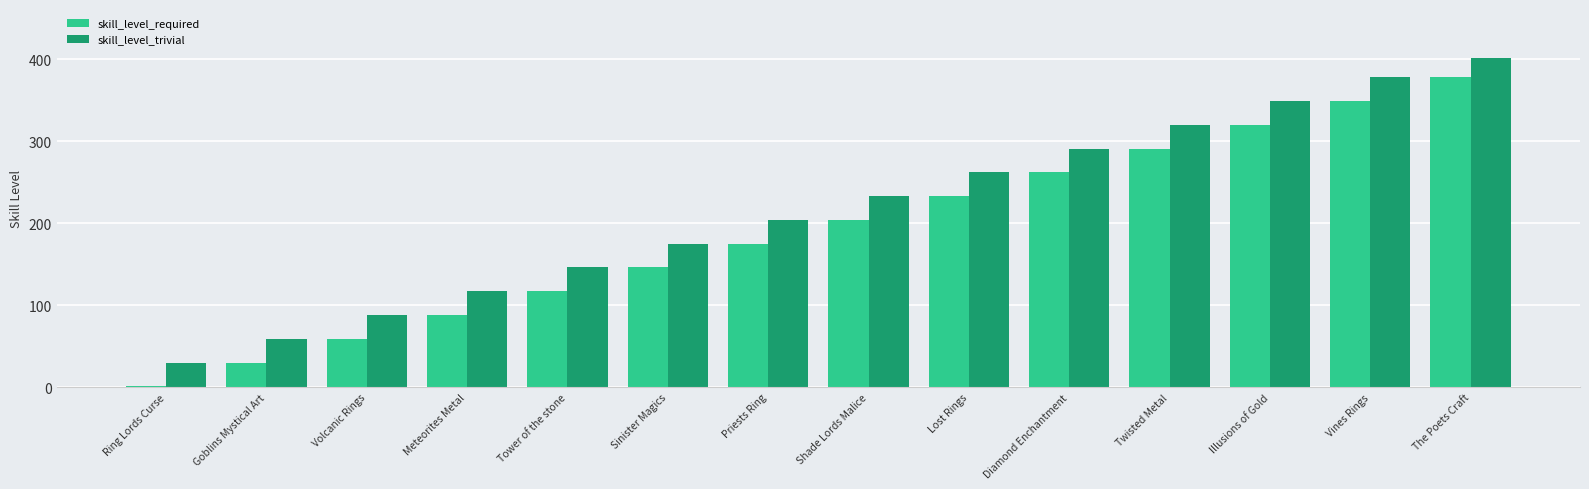

Reading left to right, what are all the values shown in this chart?

skill_level_required: 1	30	59	88	117	146	175	204	233	262	291	320	349	378
skill_level_trivial: 30	59	88	117	146	175	204	233	262	291	320	349	378	401